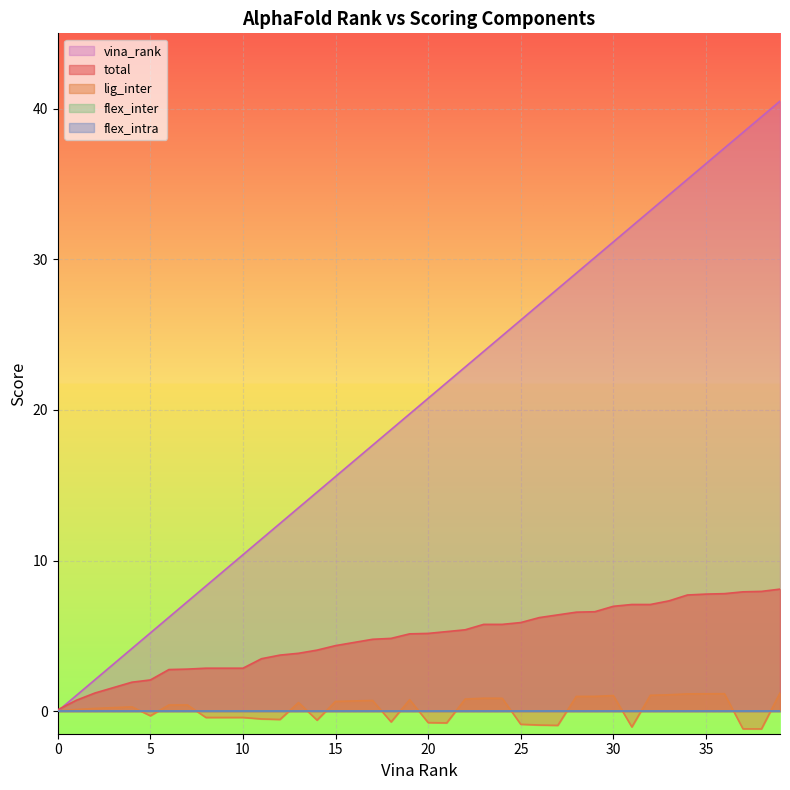

What is the sum of all vina_rank values?

810.0